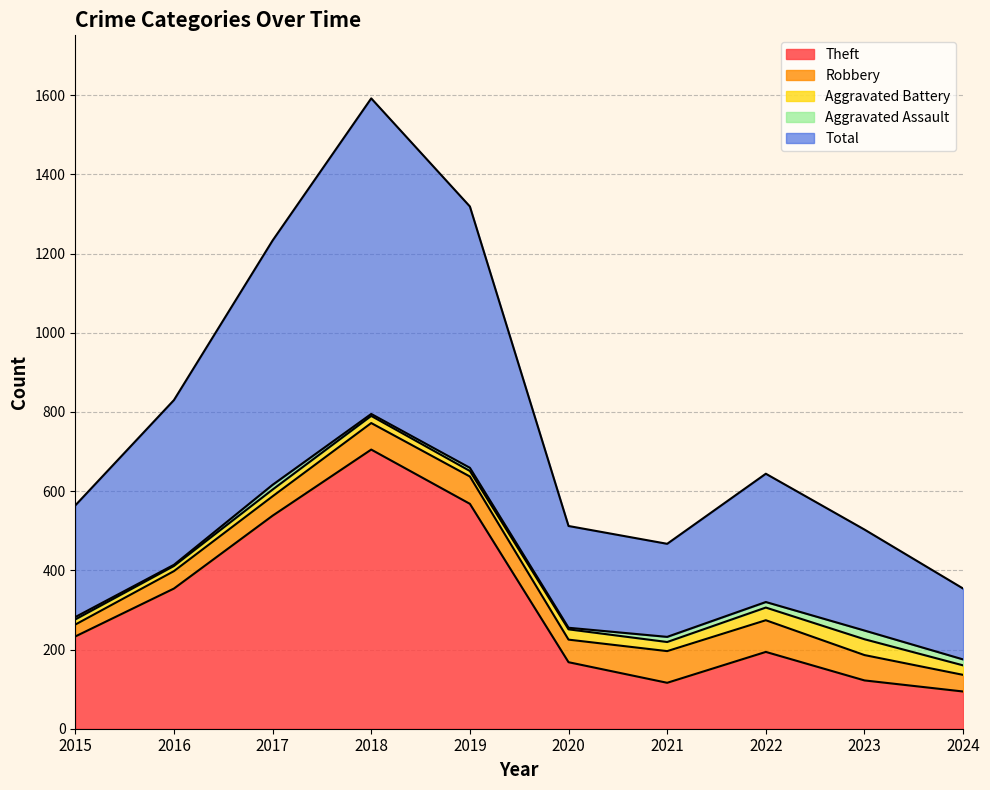

How many distinct data groups are displayed?

5